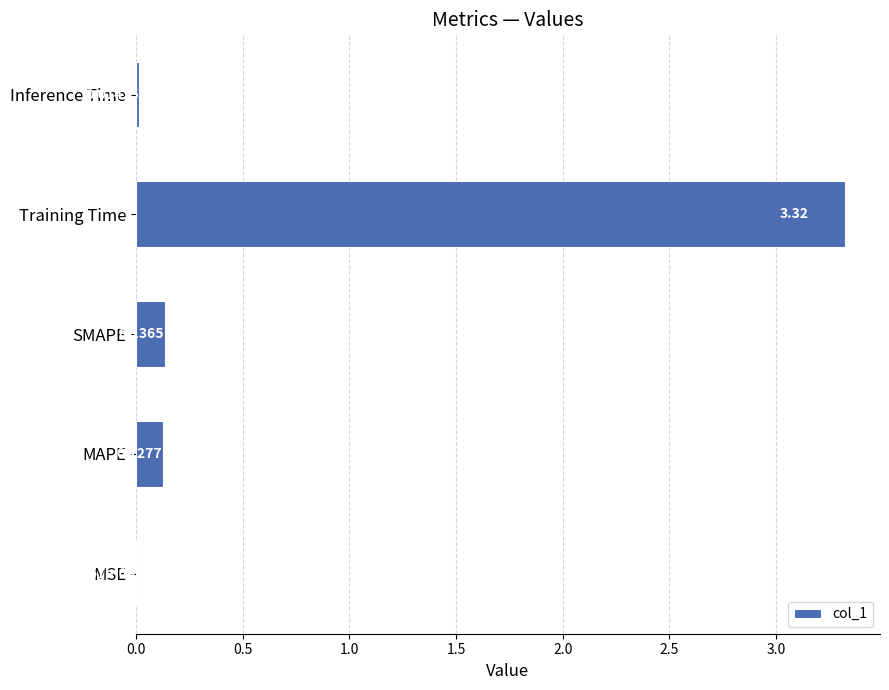

Which has a higher value, SMAPE or Training Time?

Training Time